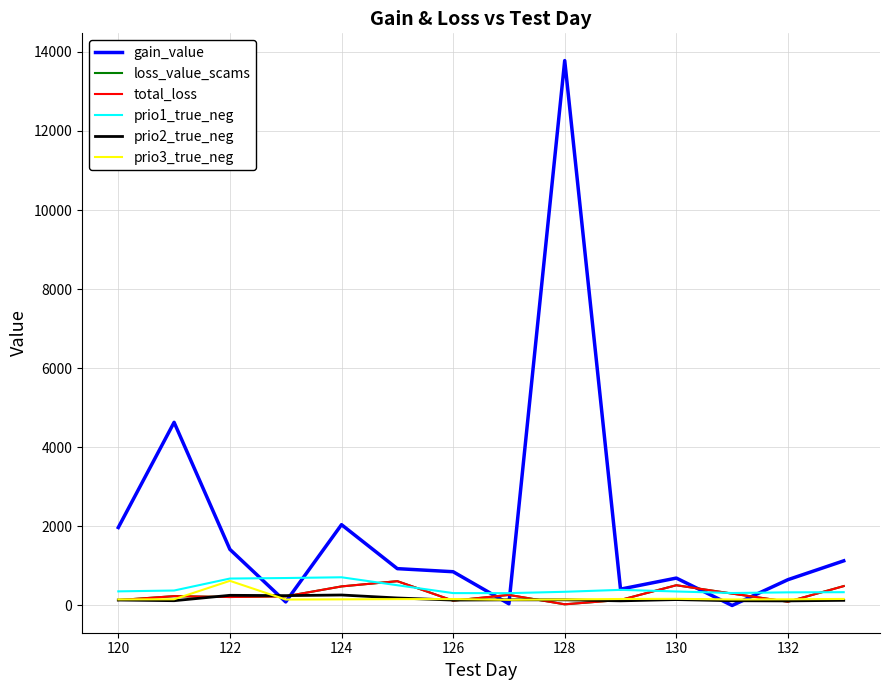

After their last crossing, which series has the higher values: total_loss or prio3_true_neg?

total_loss